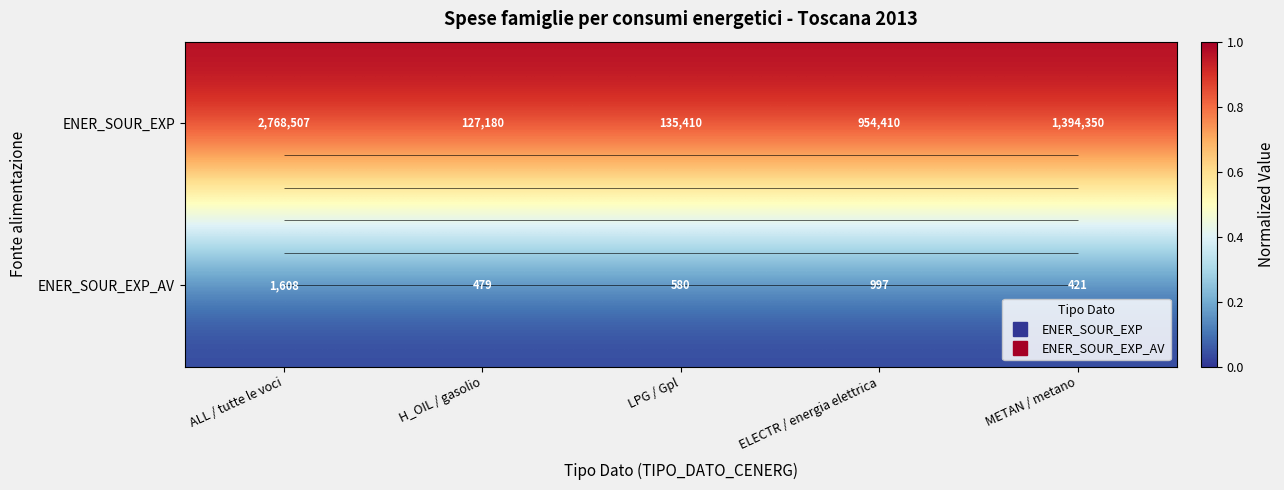

Which category has the highest value in the ENER_SOUR_EXP_AV series?

ALL / tutte le voci